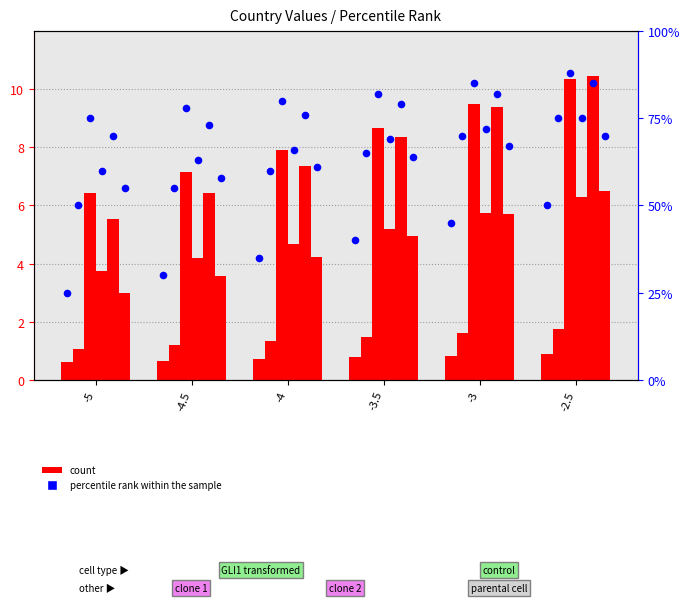

Is the value of IT at -4 greater than the value of FR at -2.5?

No